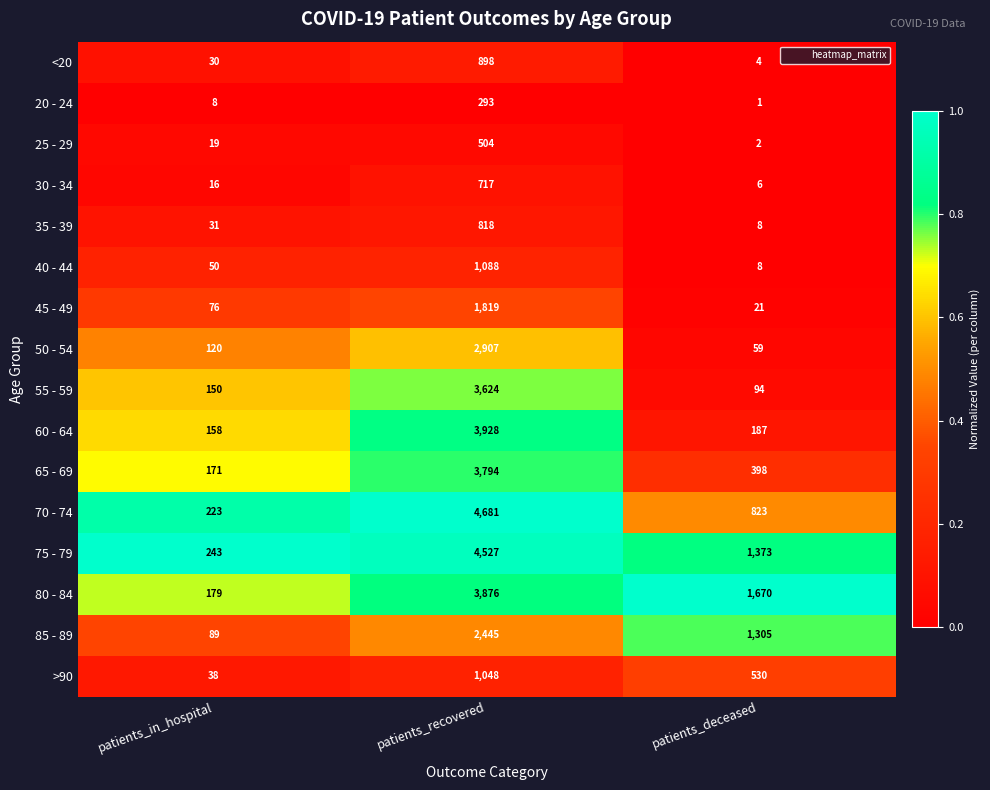

True or false: 45 - 49 has a value of 1123 at patients_recovered.

False